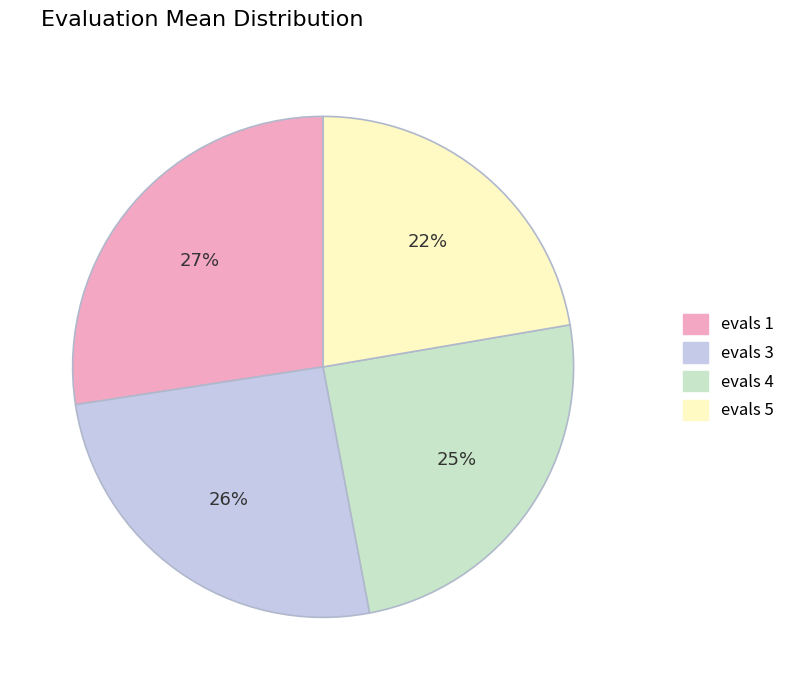

To the nearest percent, what percentage of the pie is evals 3?

26%